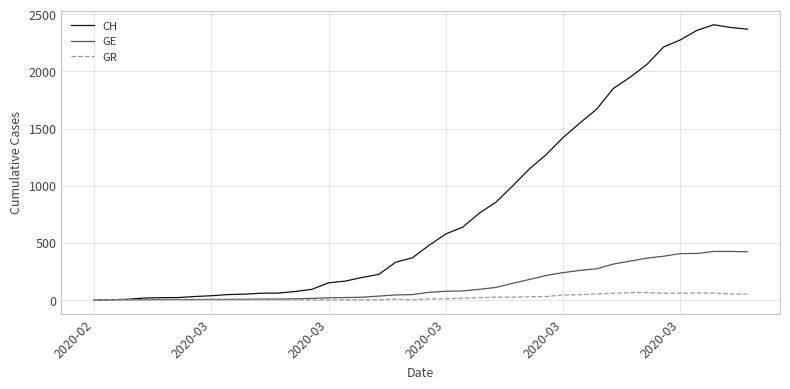

Which series has the largest total across all categories?

CH